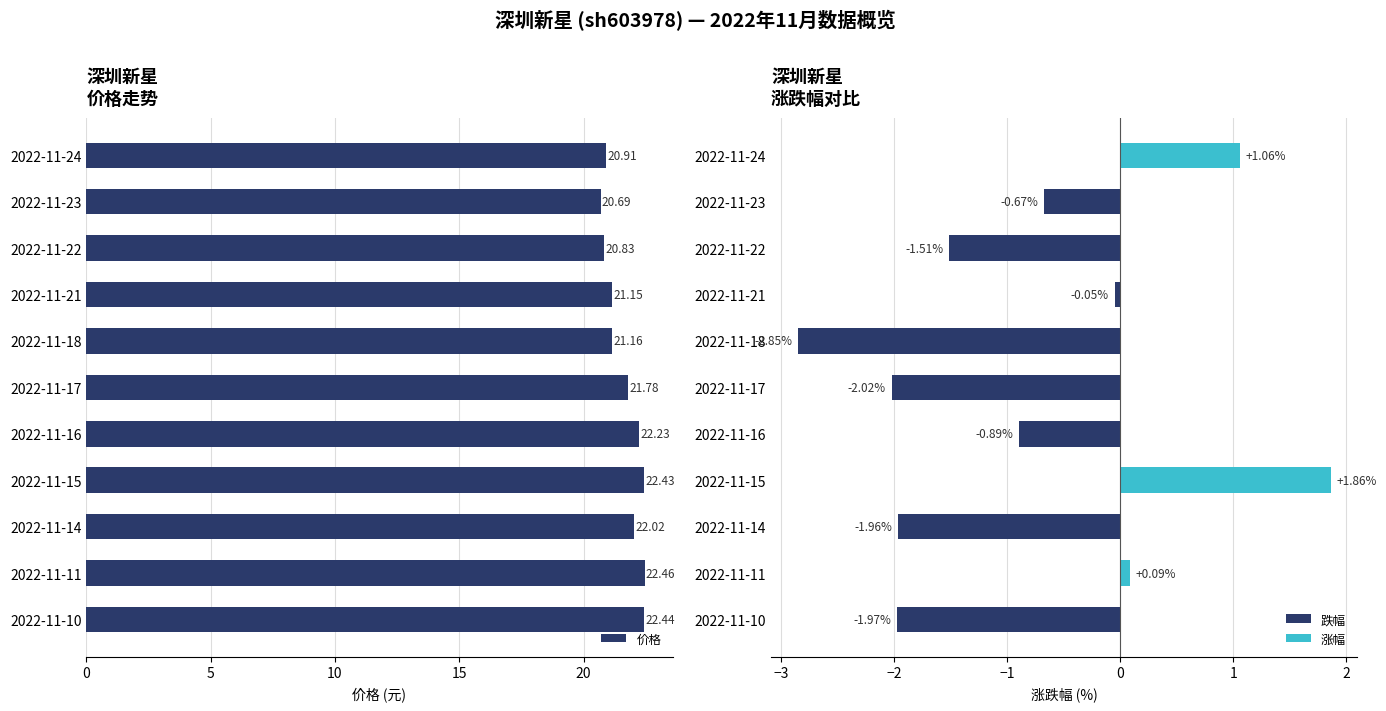

At which category does the chart reach its peak across all series?

2022-11-11